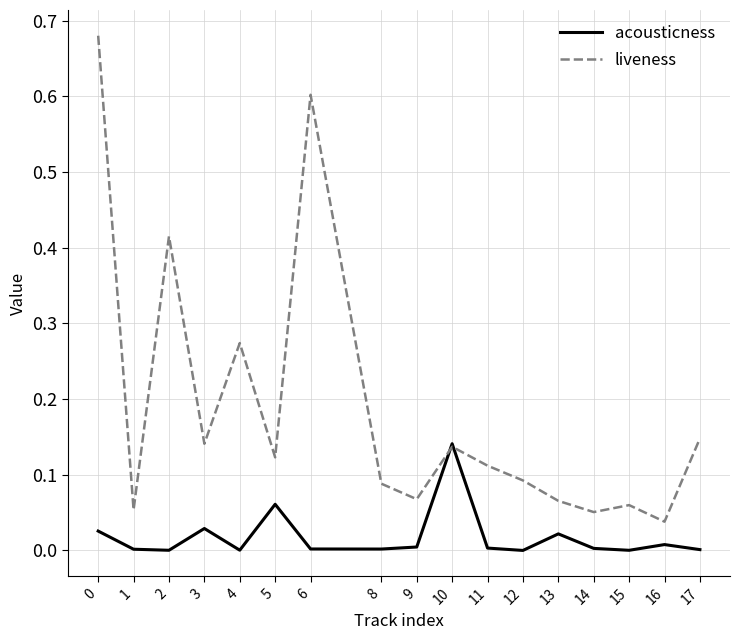

List the series in order of their overall mean, highest first.

liveness, acousticness